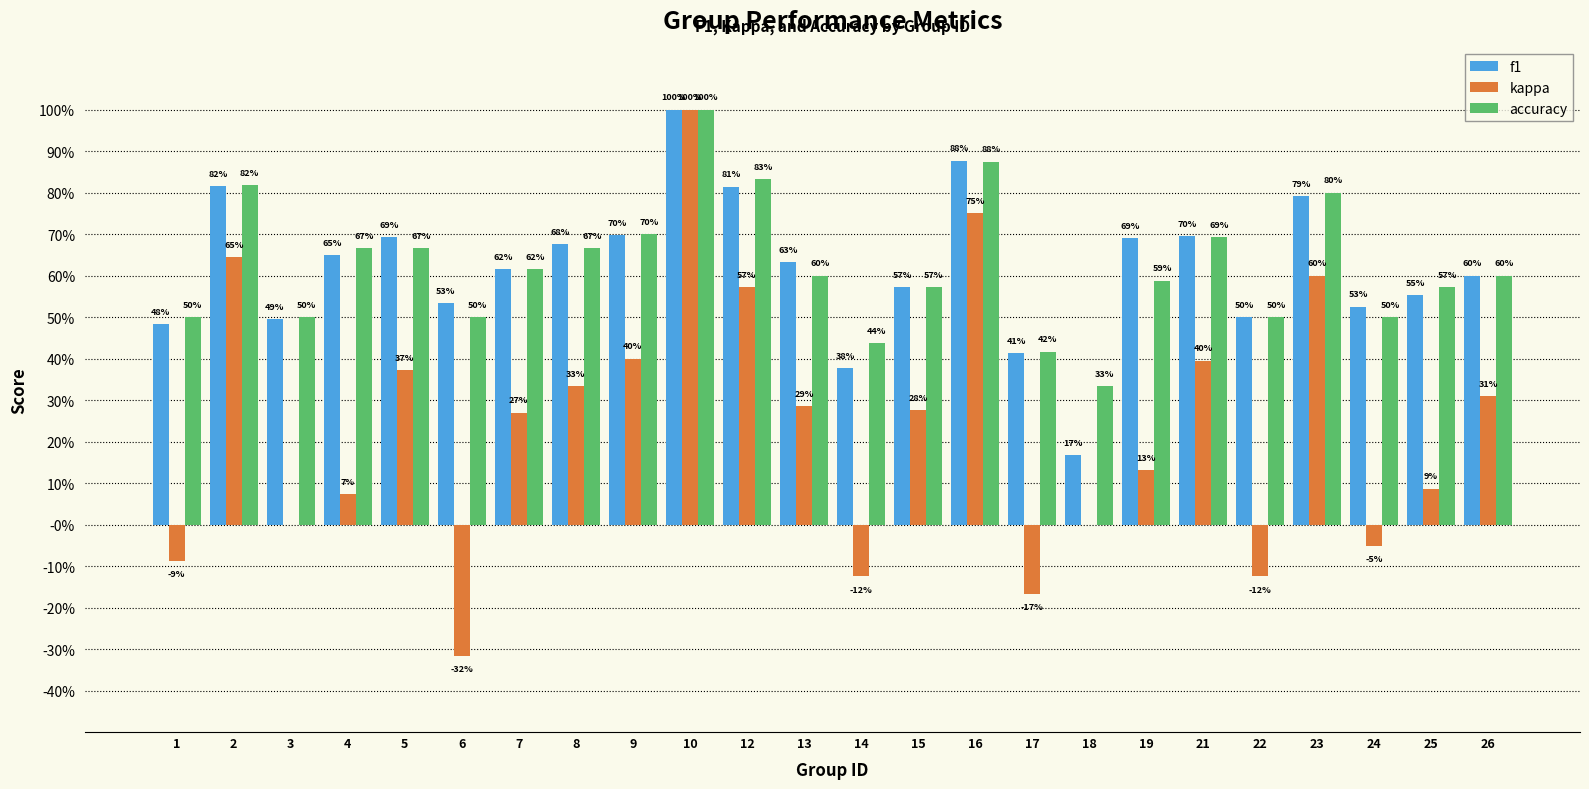

The value of kappa at 10 is 1.5. True or false?

False